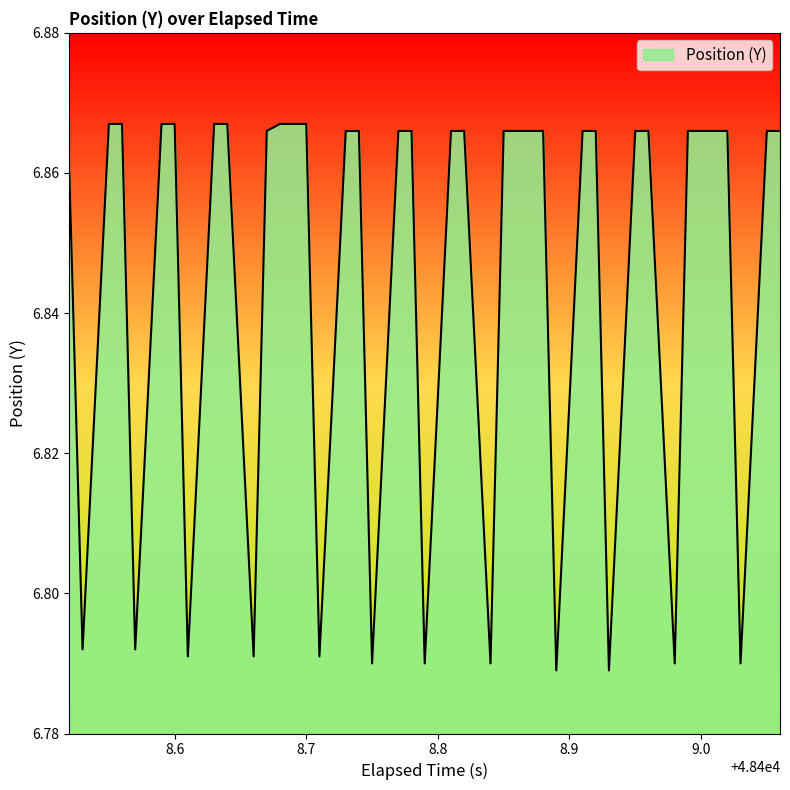

Reading left to right, list all the values displayed in this chart.

6.9	6.8	6.9	6.9	6.8	6.9	6.9	6.8	6.9	6.9	6.8	6.9	6.9	6.9	6.8	6.9	6.9	6.8	6.9	6.9	6.8	6.9	6.9	6.8	6.9	6.9	6.9	6.8	6.9	6.9	6.8	6.9	6.9	6.8	6.9	6.9	6.9	6.8	6.9	6.9